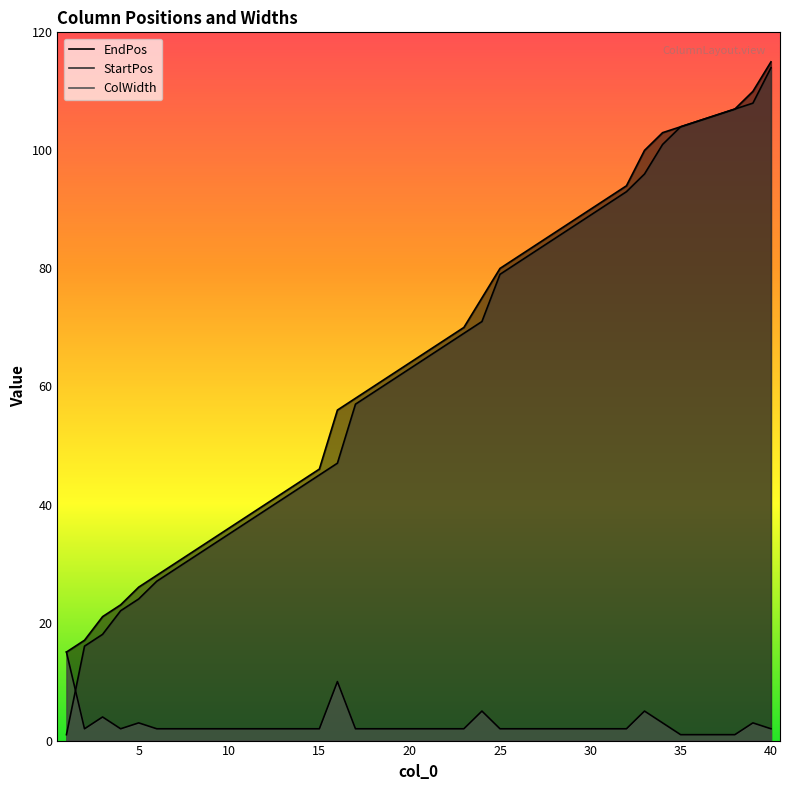

How many data points in StartPos are less than 65?

20